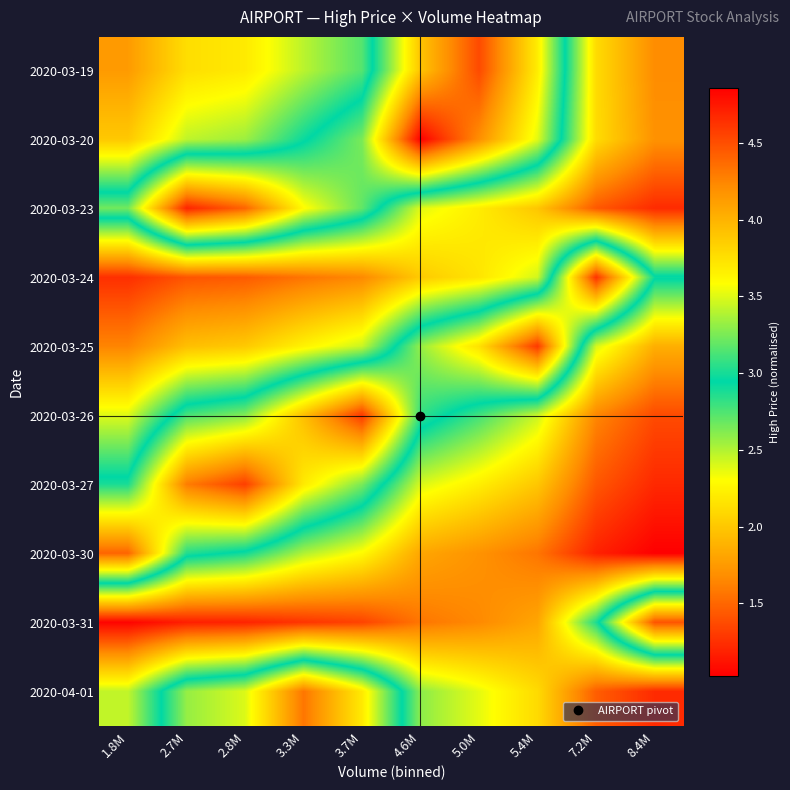

Reading left to right, list all the values displayed in this chart.

2020-03-19: 1.8M=1.8	2.7M=2.1	2.8M=2.2	3.3M=2.5	3.7M=2.7	4.6M=3.9	5.0M=4.5	5.4M=3.7	7.2M=2.1	8.4M=1.7
2020-03-20: 1.8M=2.0	2.7M=2.5	2.8M=2.6	3.3M=2.9	3.7M=3.2	4.6M=4.9	5.0M=4.2	5.4M=3.5	7.2M=2.1	8.4M=1.7
2020-03-23: 1.8M=3.2	2.7M=4.7	2.8M=4.4	3.3M=3.6	3.7M=3.2	4.6M=2.4	5.0M=2.2	5.4M=2.0	7.2M=1.4	8.4M=1.2
2020-03-24: 1.8M=1.2	2.7M=1.4	2.8M=1.4	3.3M=1.6	3.7M=1.7	4.6M=2.0	5.0M=2.2	5.4M=2.4	7.2M=4.6	8.4M=3.0
2020-03-25: 1.8M=1.6	2.7M=2.0	2.8M=2.0	3.3M=2.2	3.7M=2.4	4.6M=3.3	5.0M=3.7	5.4M=4.6	7.2M=2.4	8.4M=1.9
2020-03-26: 1.8M=2.4	2.7M=3.1	2.8M=3.3	3.3M=3.9	3.7M=4.6	4.6M=3.1	5.0M=2.8	5.4M=2.4	7.2M=1.6	8.4M=1.4
2020-03-27: 1.8M=3.0	2.7M=4.3	2.8M=4.6	3.3M=3.7	3.7M=3.3	4.6M=2.4	5.0M=2.2	5.4M=2.0	7.2M=1.4	8.4M=1.2
2020-03-30: 1.8M=4.4	2.7M=3.0	2.8M=2.9	3.3M=2.5	3.7M=2.3	4.6M=1.8	5.0M=1.7	5.4M=1.6	7.2M=1.2	8.4M=1.0
2020-03-31: 1.8M=1.0	2.7M=1.2	2.8M=1.2	3.3M=1.3	3.7M=1.3	4.6M=1.6	5.0M=1.7	5.4M=1.8	7.2M=2.9	8.4M=4.5
2020-04-01: 1.8M=2.5	2.7M=3.3	2.8M=3.5	3.3M=4.3	3.7M=3.7	4.6M=2.6	5.0M=2.4	5.4M=2.1	7.2M=1.5	8.4M=1.2